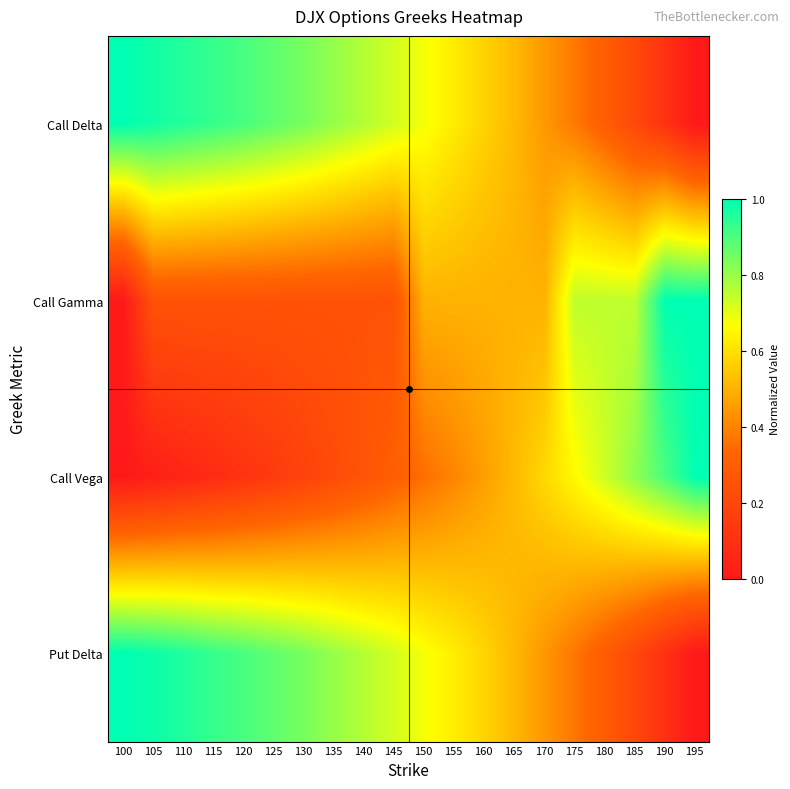

List the series in order of their peak value, lowest first.

Call Delta, Call Gamma, Call Vega, Put Delta